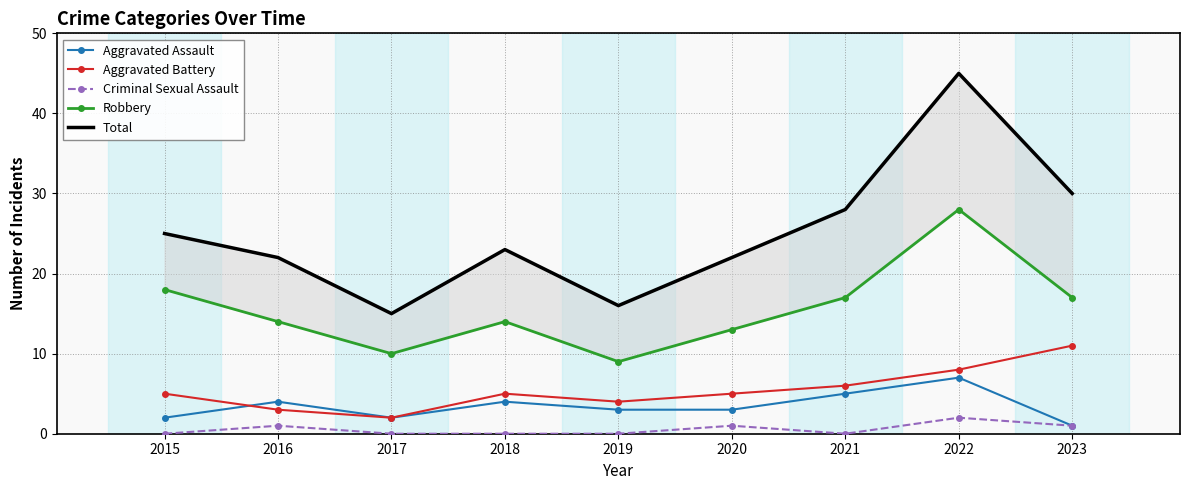

What is the difference between the Criminal Sexual Assault values at 2016 and 2022?

1